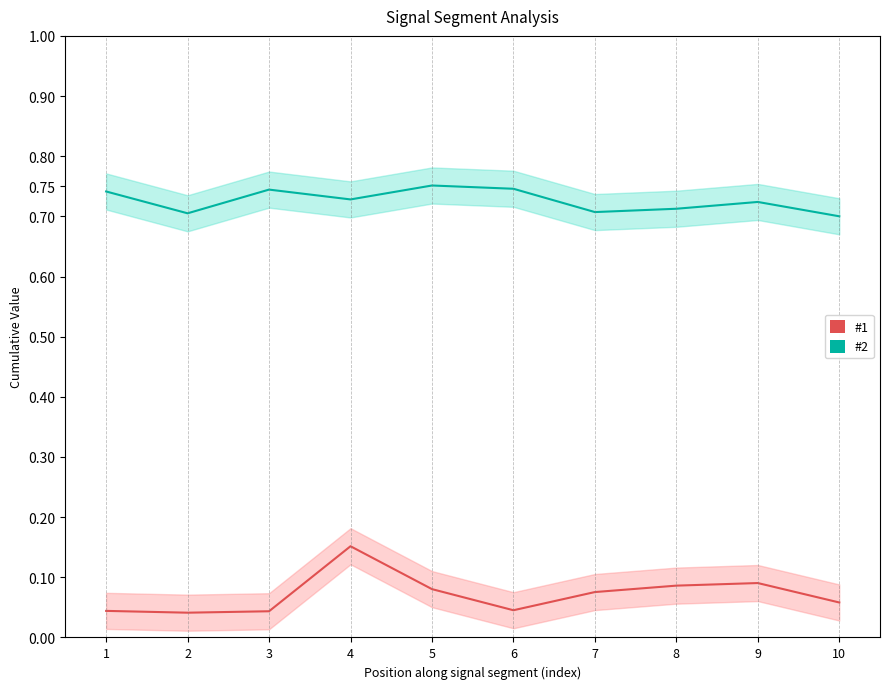

What is the maximum value shown in the chart?

0.8